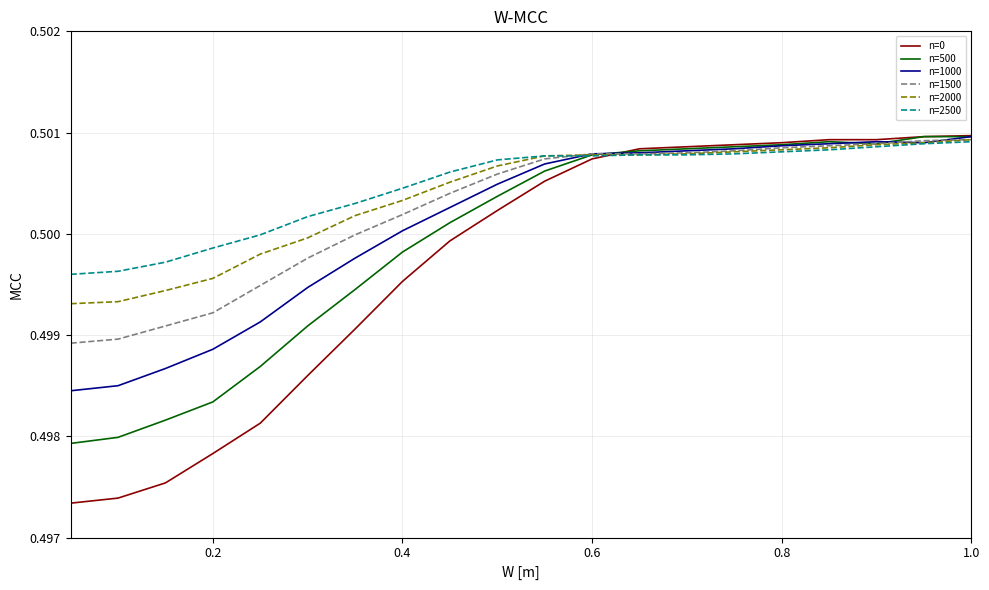

Which series has the largest range (max minus min)?

n=0